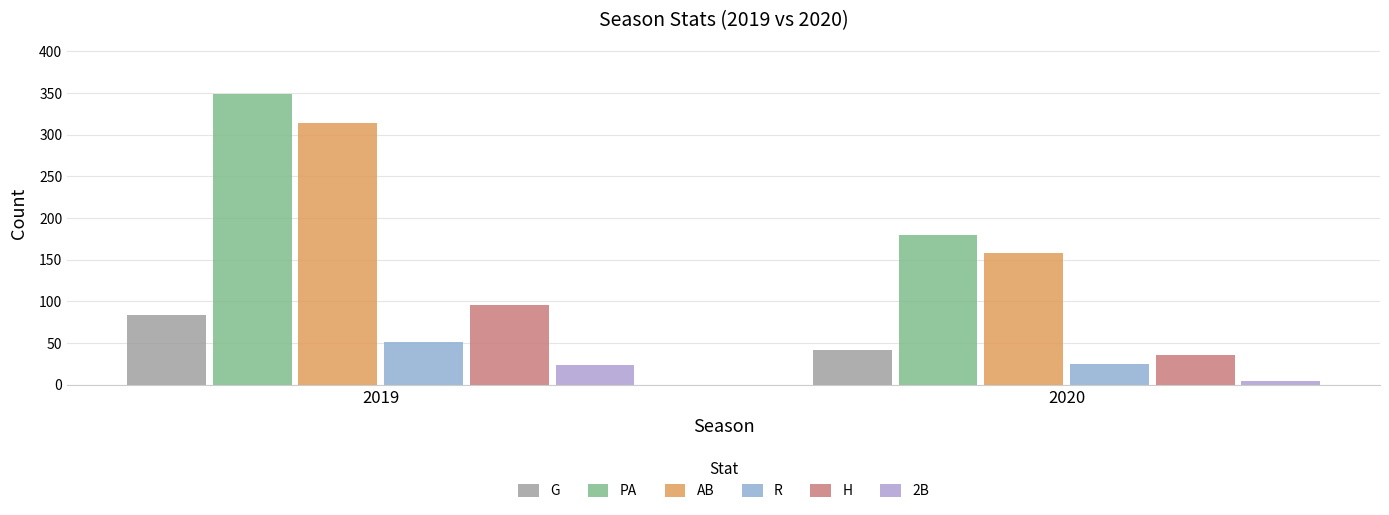

Reading left to right, what are all the values shown in this chart?

G: 2019=84	2020=42
PA: 2019=348	2020=180
AB: 2019=314	2020=158
R: 2019=51	2020=25
H: 2019=95	2020=36
2B: 2019=23	2020=4